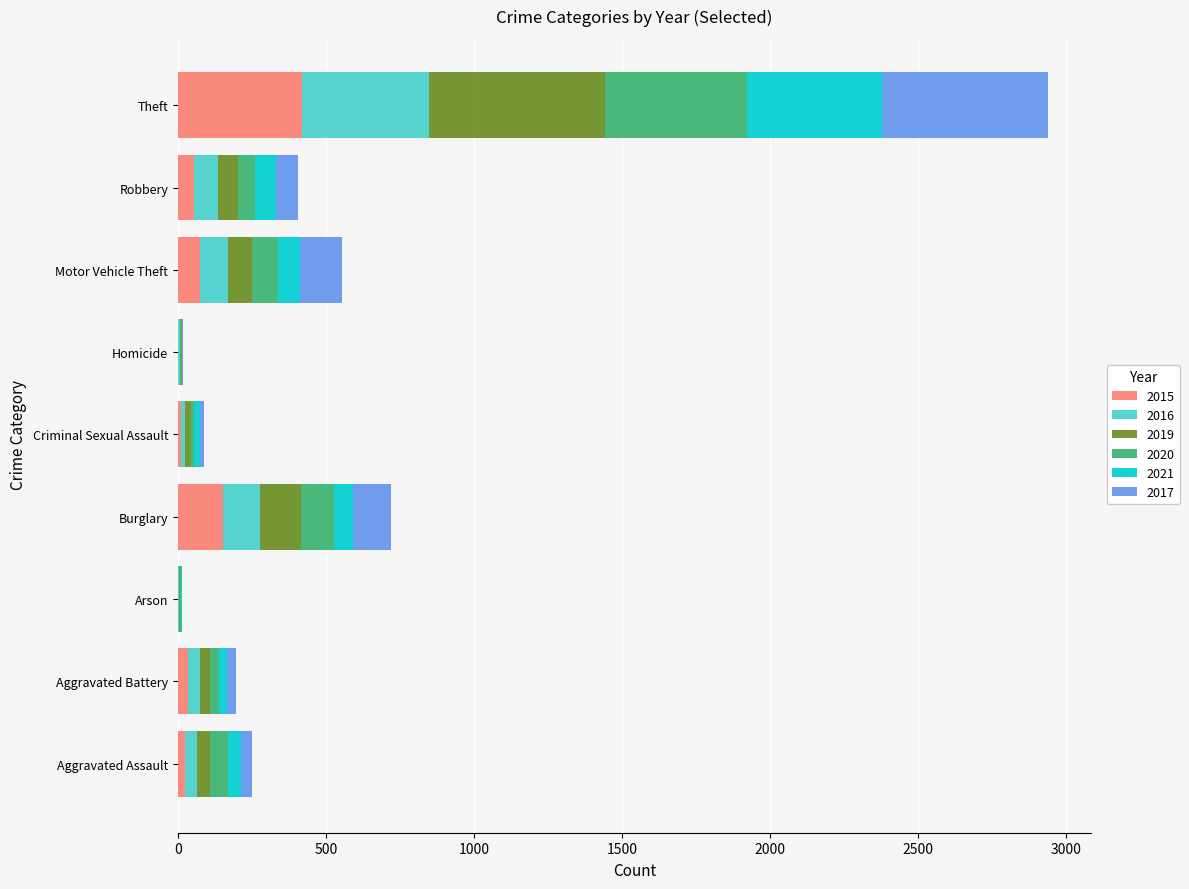

At which label is 2015 closest to 210?

Burglary